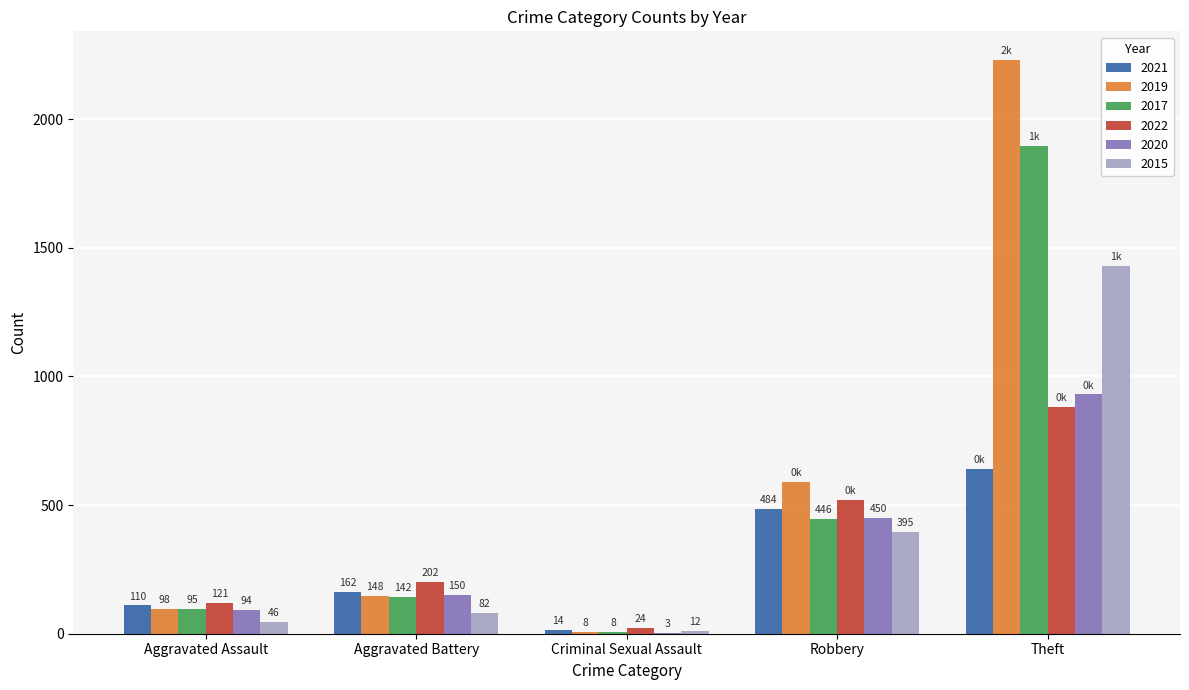

Between Aggravated Assault and Theft, which series saw the biggest shift?

2019